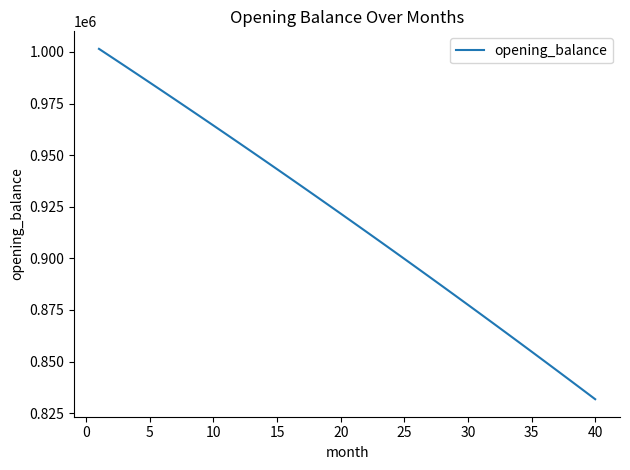

Count the number of values greater than 921663.

20